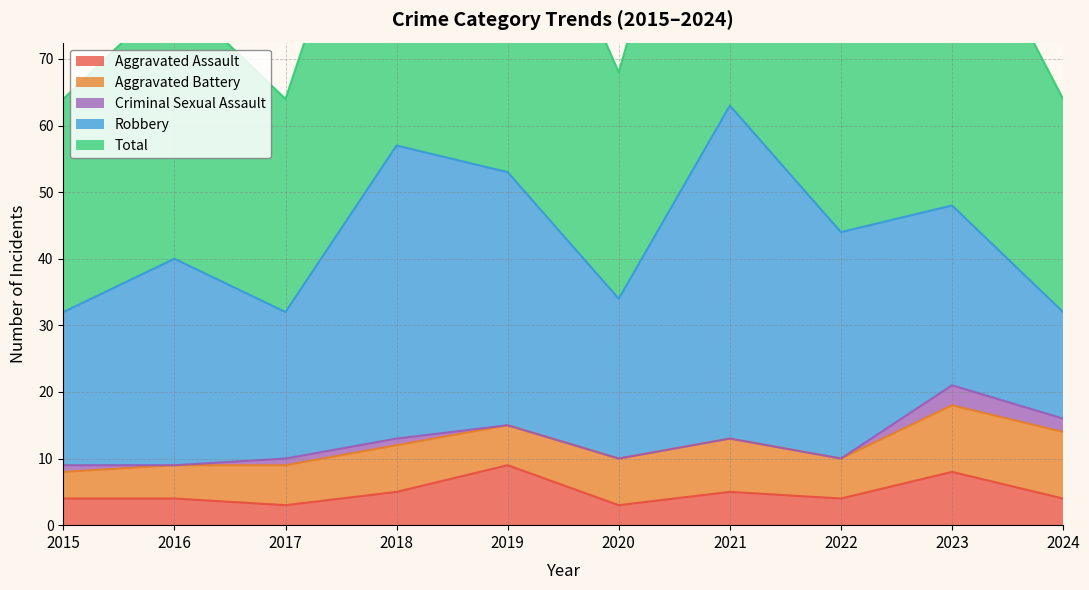

Rank the categories by Aggravated Assault value from lowest to highest.

2017, 2020, 2015, 2016, 2022, 2024, 2018, 2021, 2023, 2019